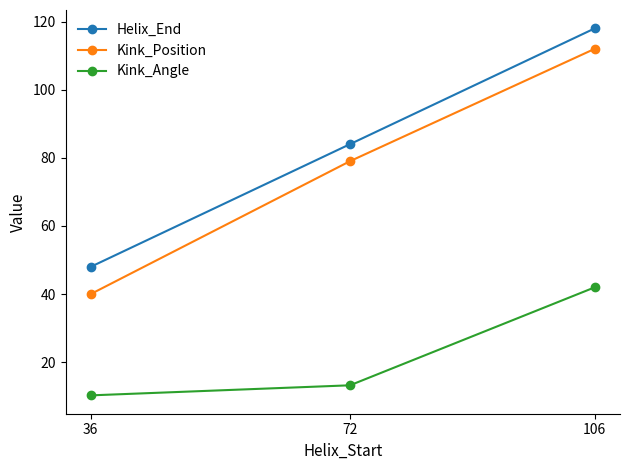

Which series has the largest total across all categories?

Helix_End